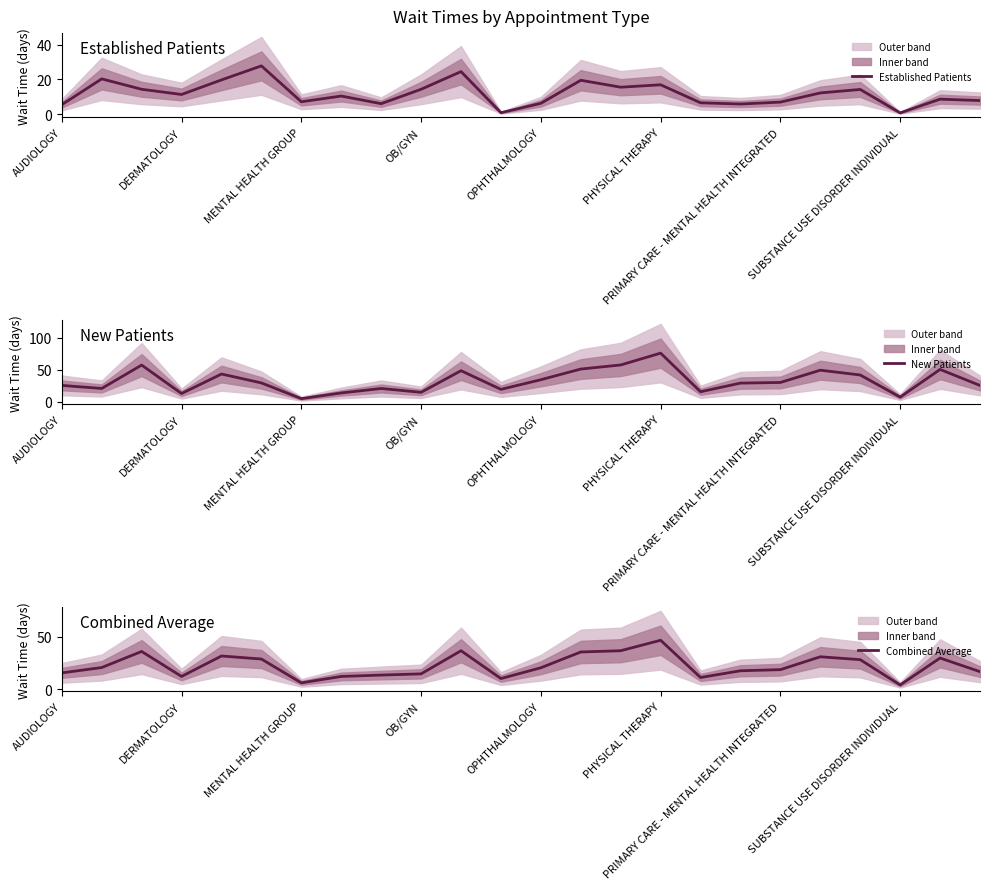

True or false: Established Patients has a value of 16.9 at PHYSICAL THERAPY.

True